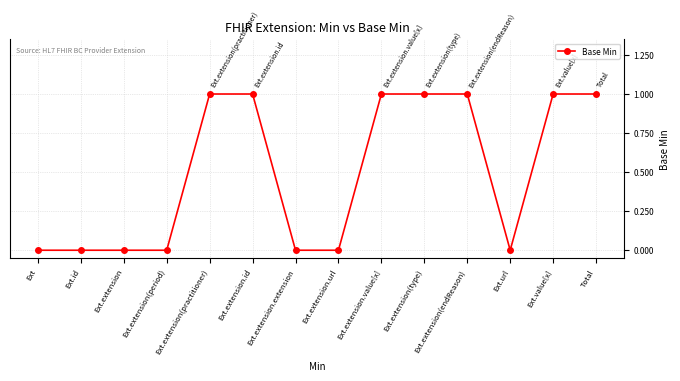

Which has a higher value, Ext.extension.url or Total?

Total